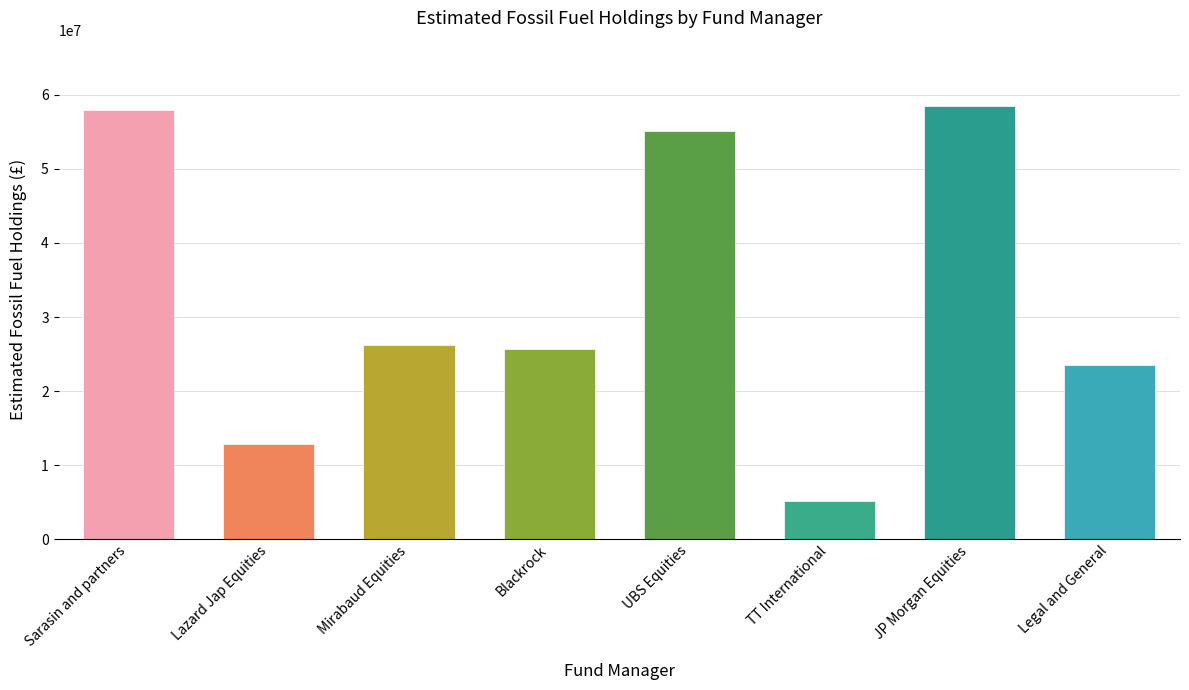

Where does the data first go above 26156300?

Sarasin and partners